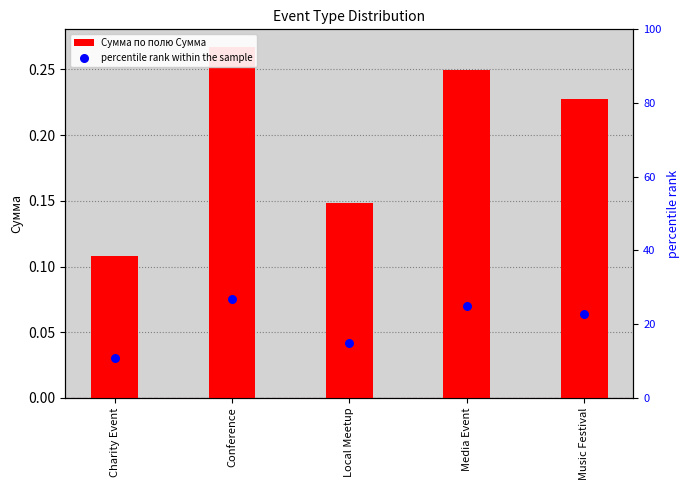

Is the value of percentile rank within the sample at Music Festival greater than the value of Сумма по полю Сумма at Local Meetup?

Yes